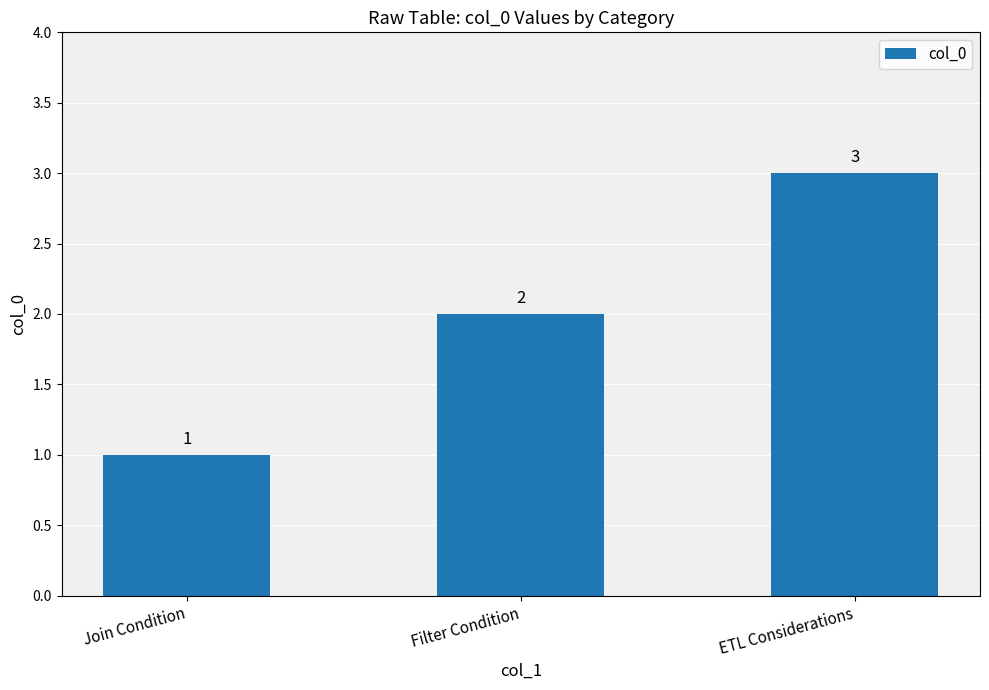

The value at ETL Considerations is 2. True or false?

False